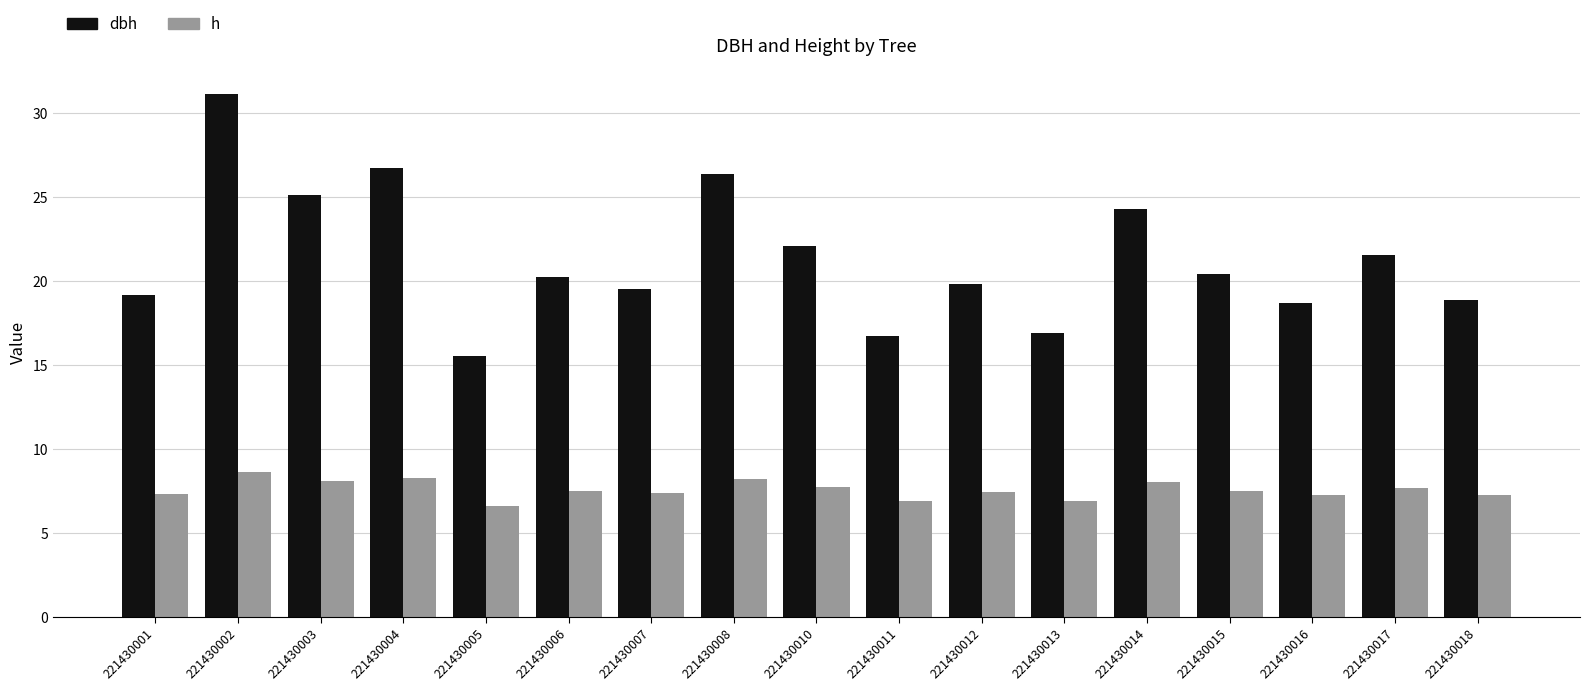

Which series has the largest total across all categories?

dbh